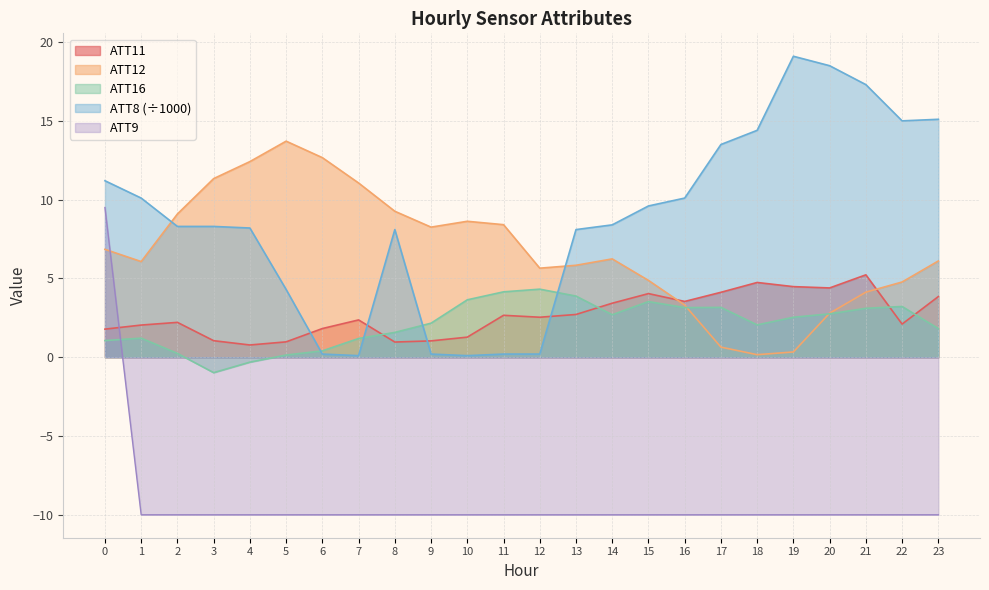

What is the lowest value of the ATT12 series?

0.2